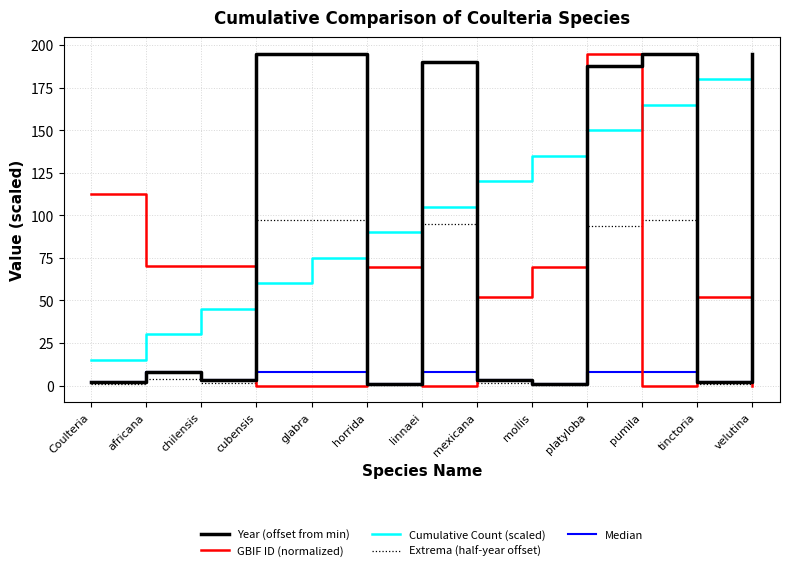

Which series changed the most between chilensis and glabra?

Year (offset from min)